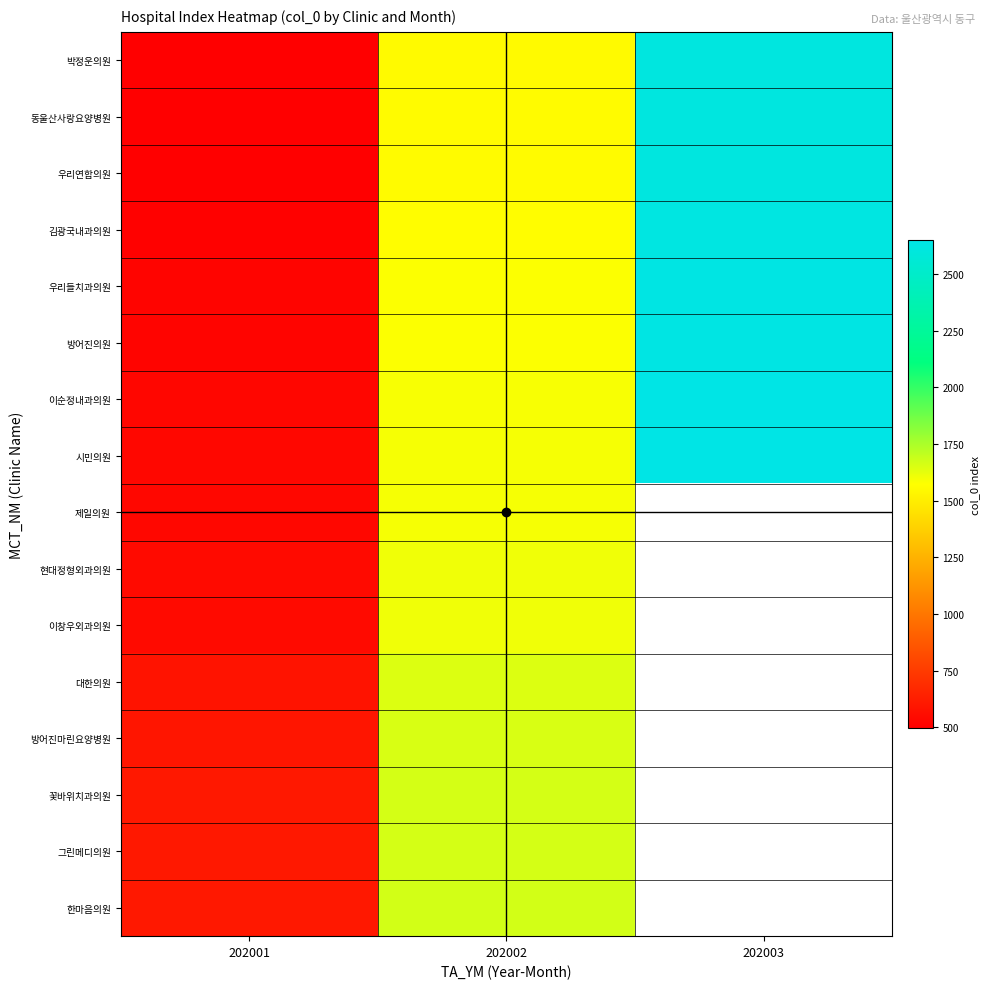

What is the sum of the 시민의원 values at 202003 and 202002?

4240.0